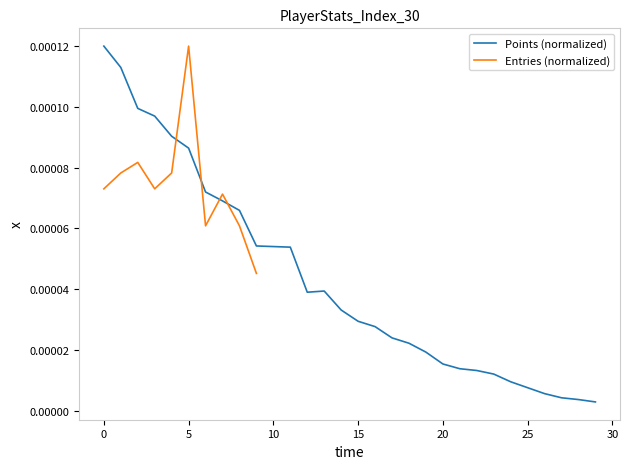

How many points are lower than both their immediate neighbors (excluding endpoints)?

1